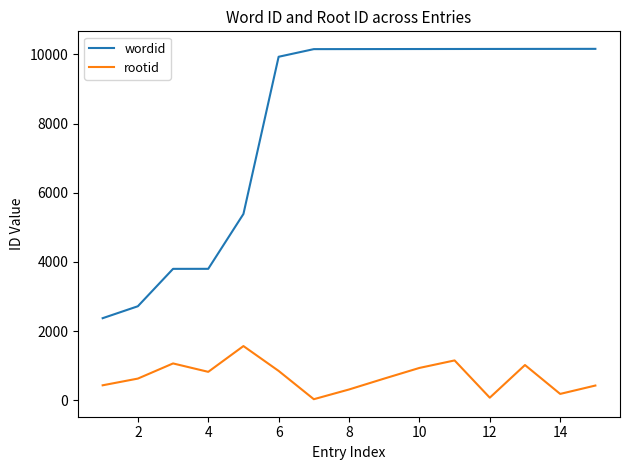

What is the maximum value shown in the chart?

10160